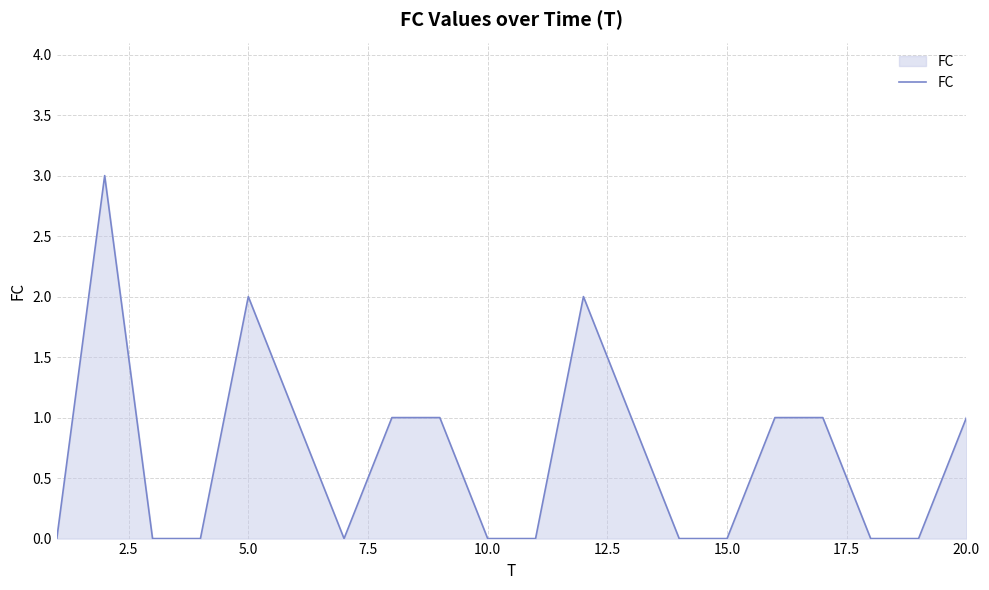

Count the number of categories in the chart.

20